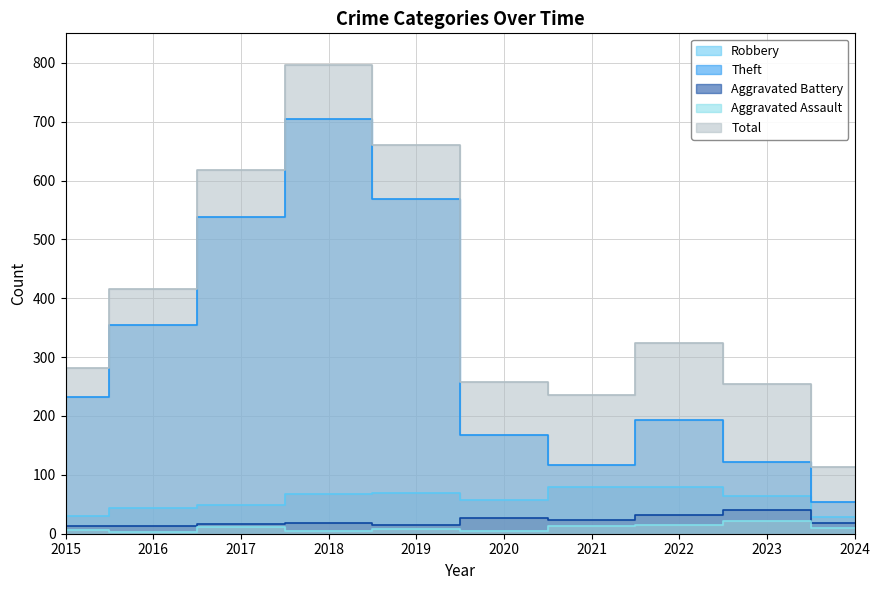

What is the difference between the Aggravated Battery values at 2015 and 2023?

27